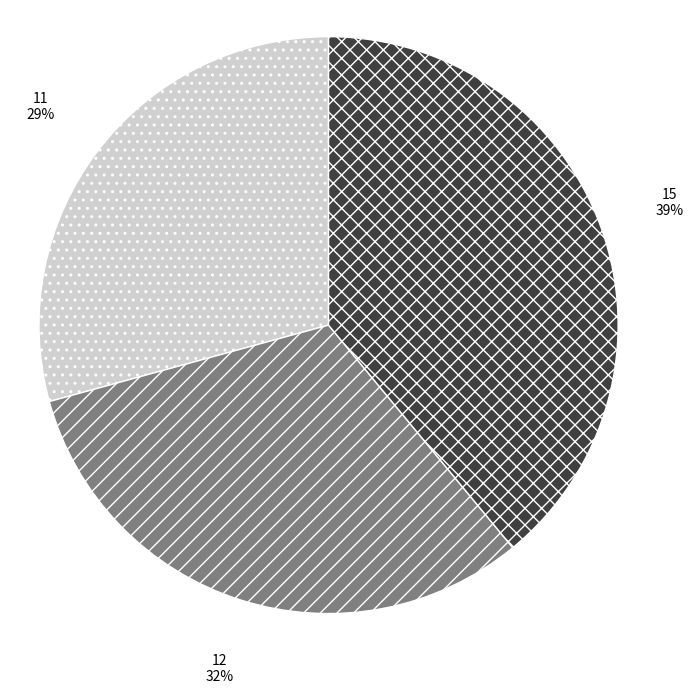

Which slice is the smallest?

11